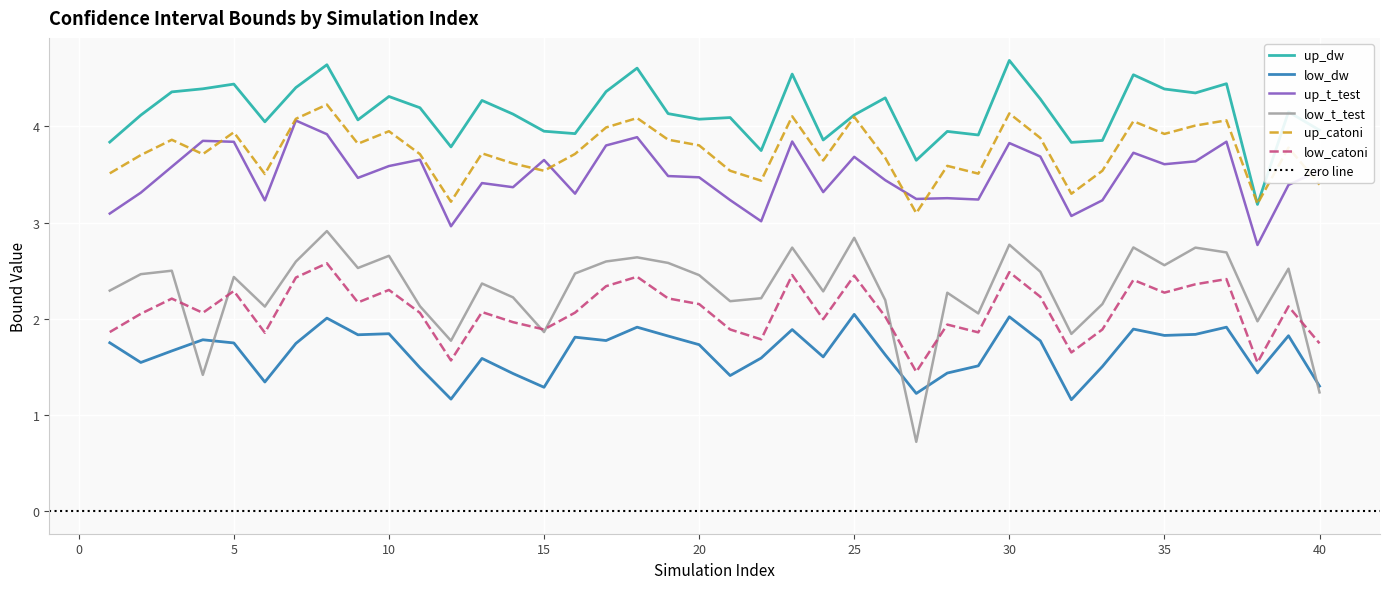

Which series changed the most between 2 and 3?

up_t_test